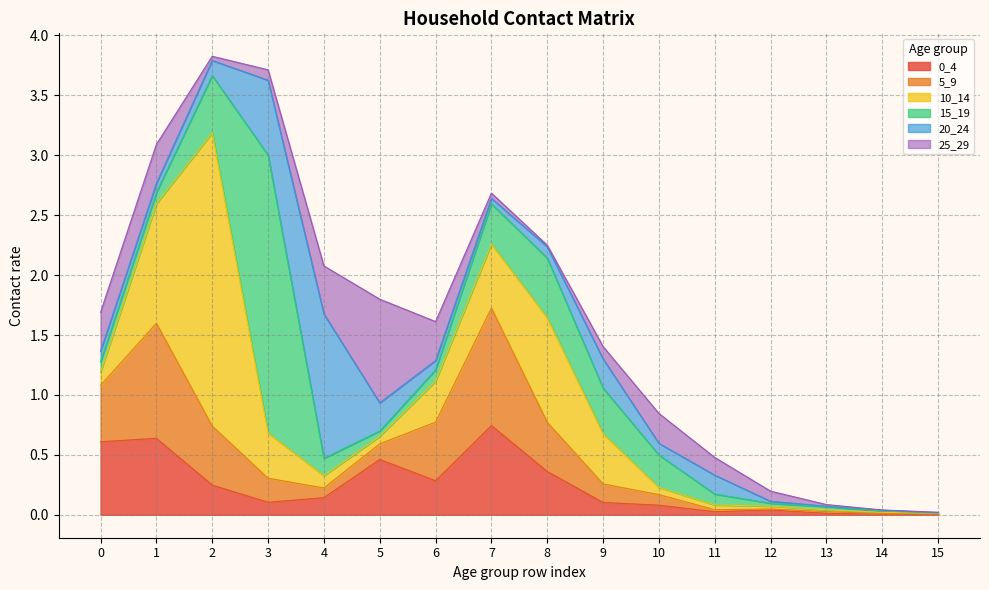

Which series has the largest total across all categories?

10_14